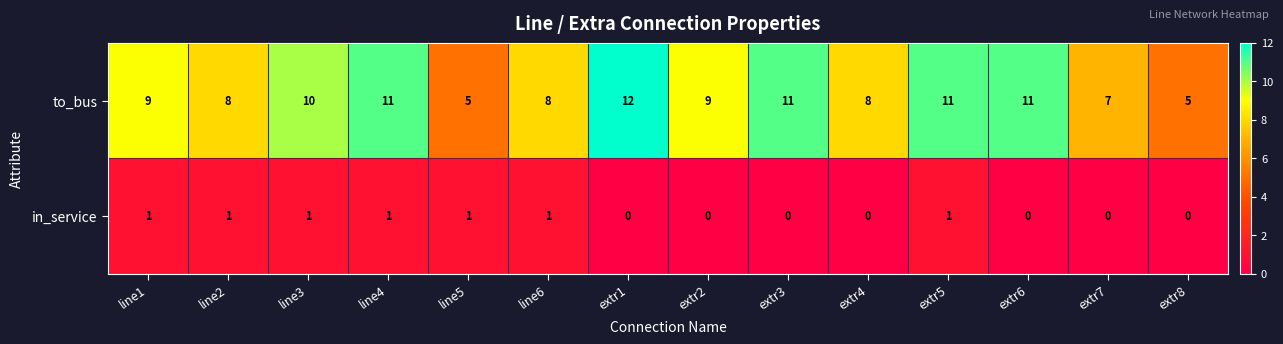

What is the total value across all series at extr5?

12